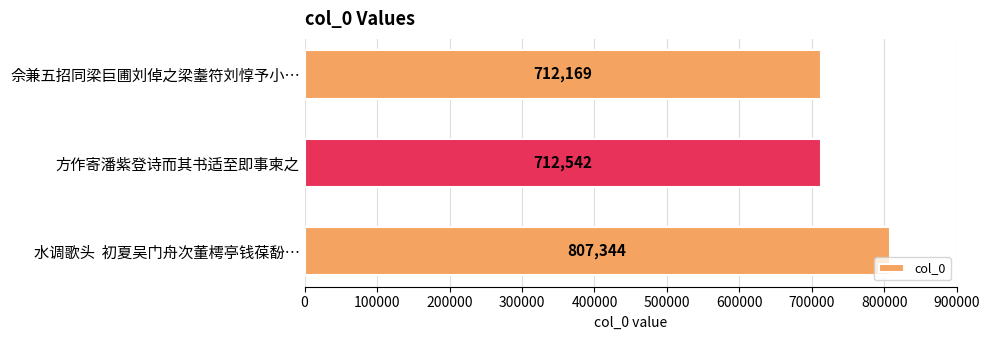

What is the average value?

744018